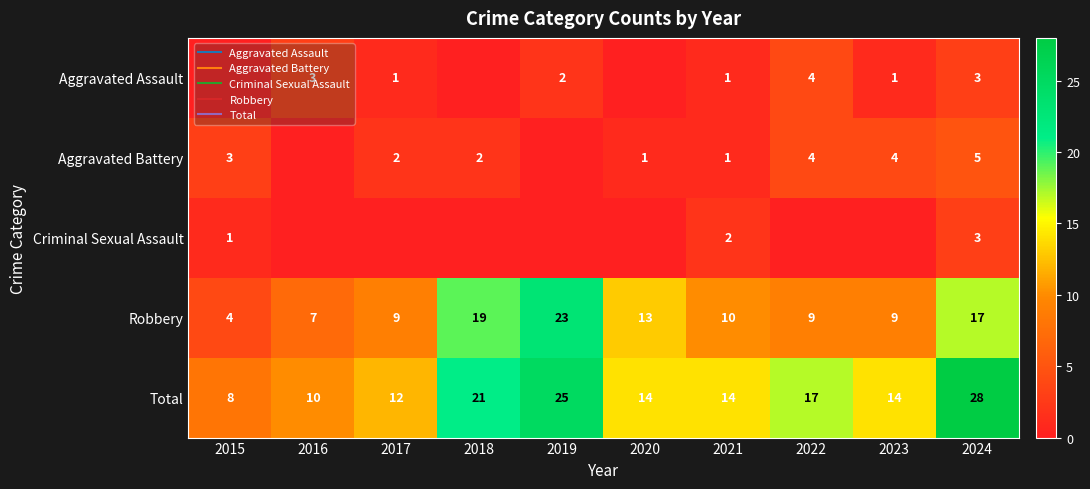

What is the sum of the Aggravated Assault values at 2021 and 2015?

1